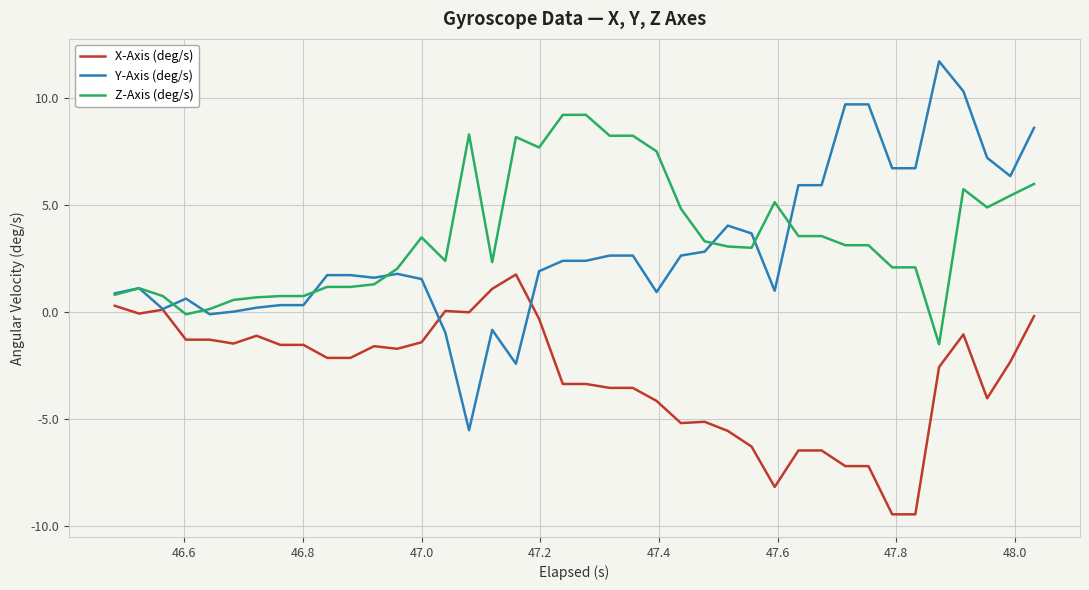

After their last crossing, which series has the higher values: Y-Axis (deg/s) or Z-Axis (deg/s)?

Y-Axis (deg/s)